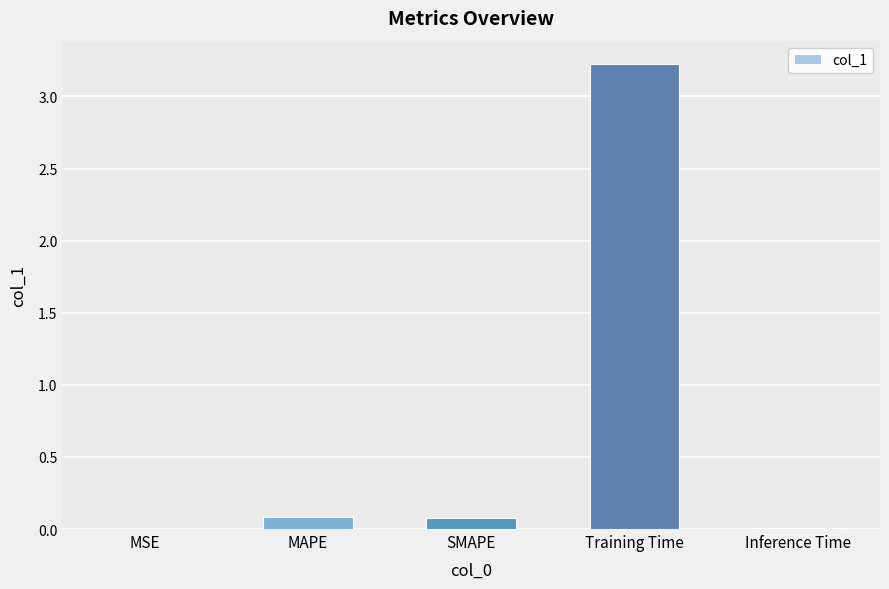

What is the sum of all values?

3.4